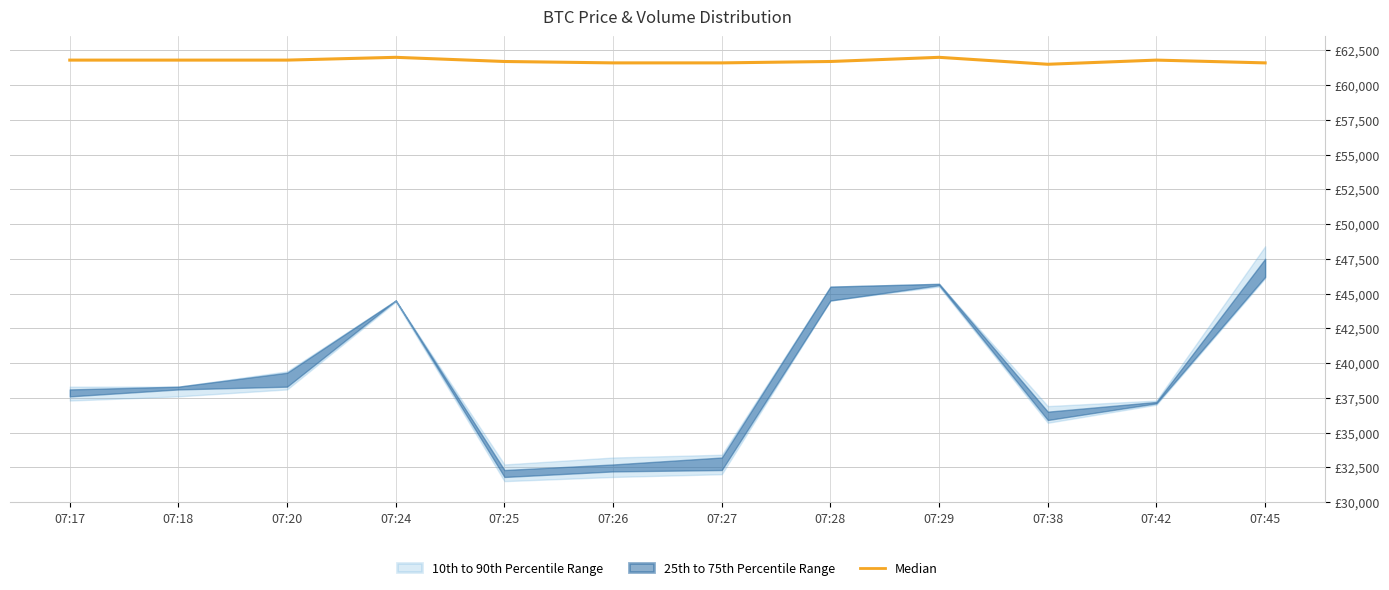

Does the chart have visible grid lines?

Yes